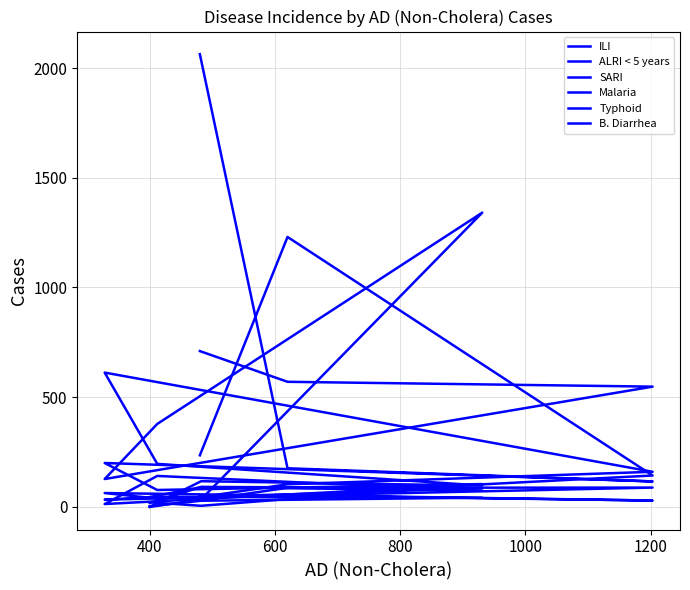

True or false: Typhoid has a value of 30 at 600.

False